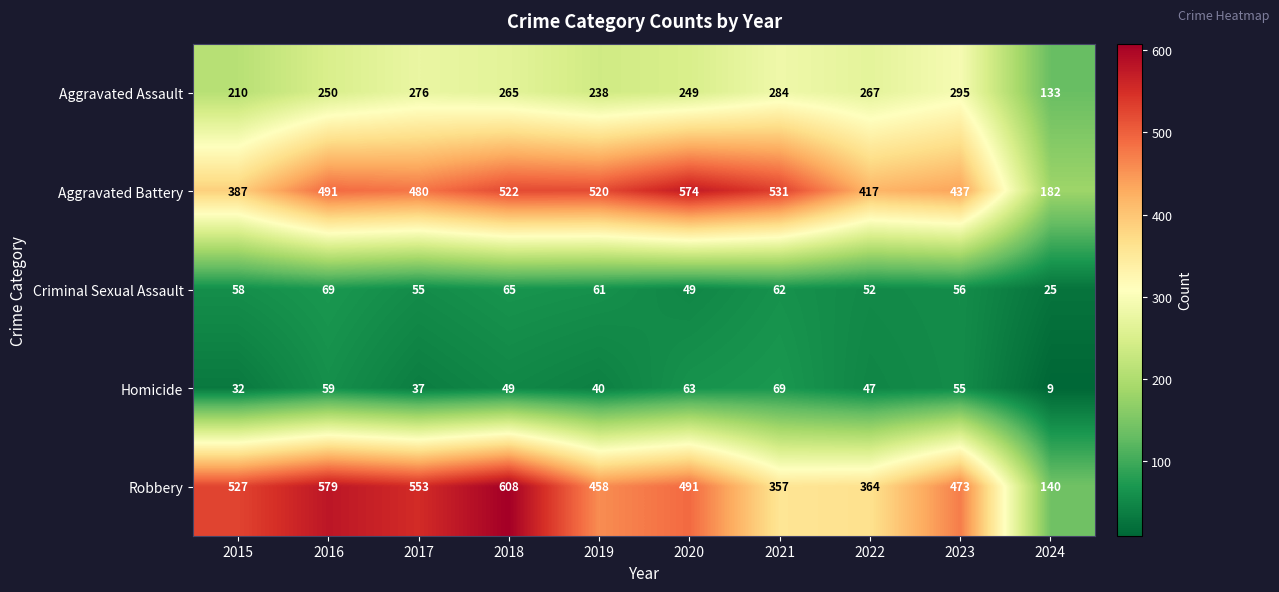

At how many categories does at least one series exceed 128?

10